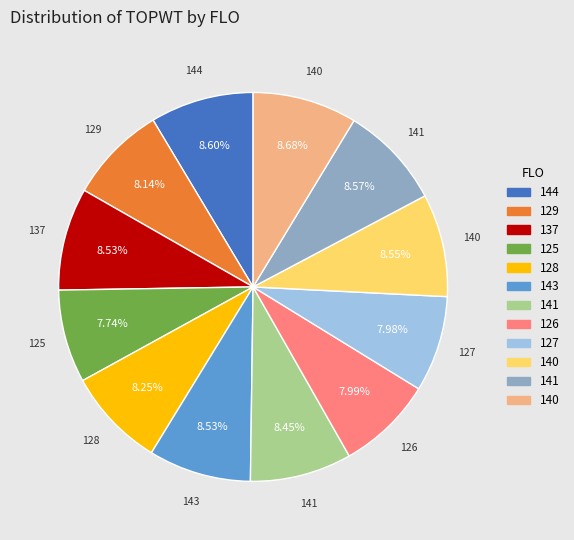

How many segments does this pie chart have?

12